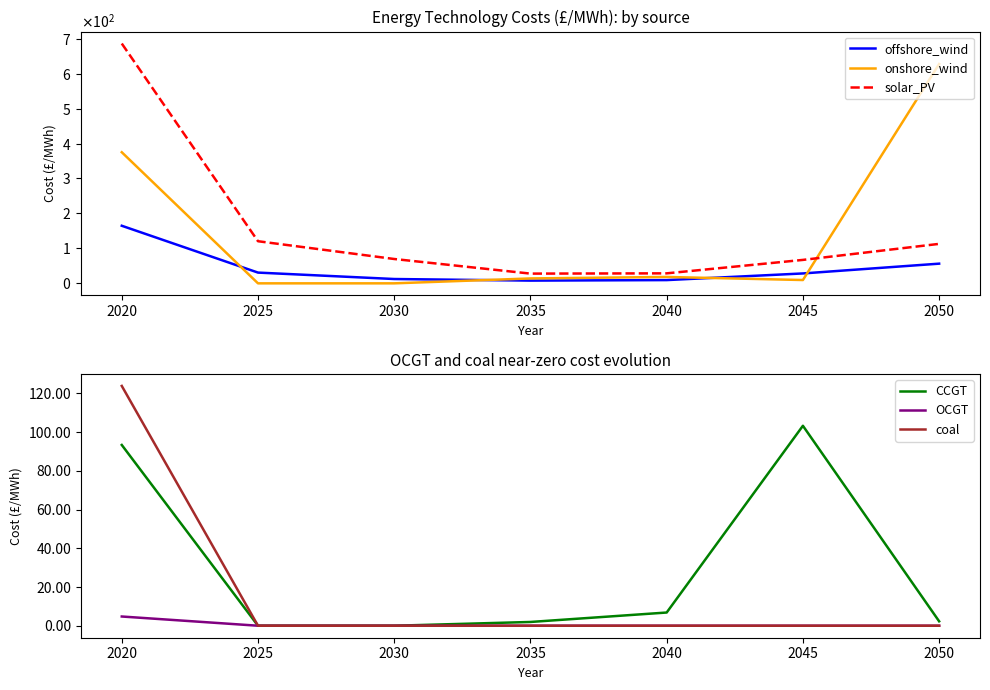

Is the value of coal at 2030 greater than the value of CCGT at 2040?

No